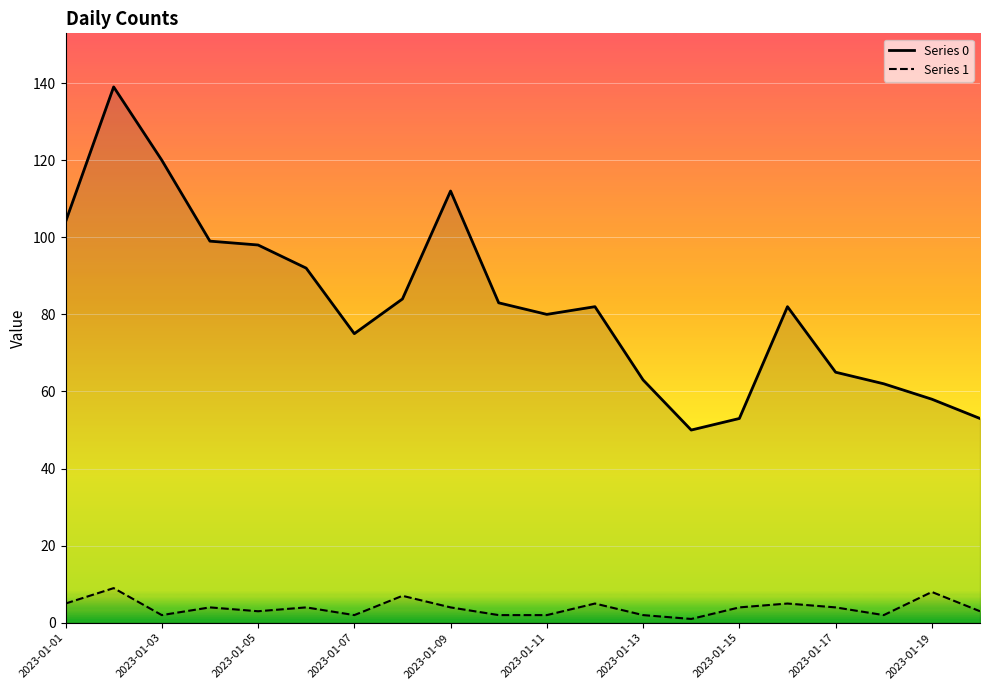

At which category is the sum across all series the highest?

2023-01-02